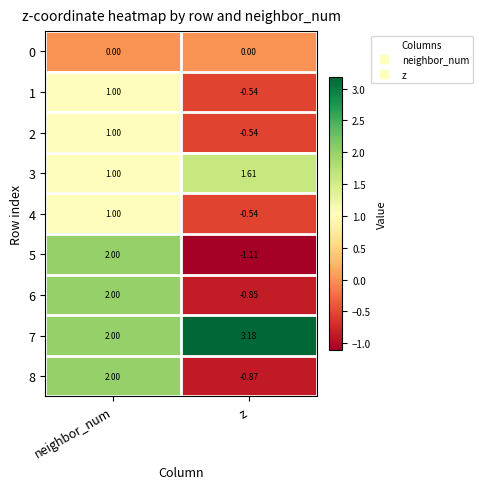

Rank the categories by 3 value from lowest to highest.

neighbor_num, z